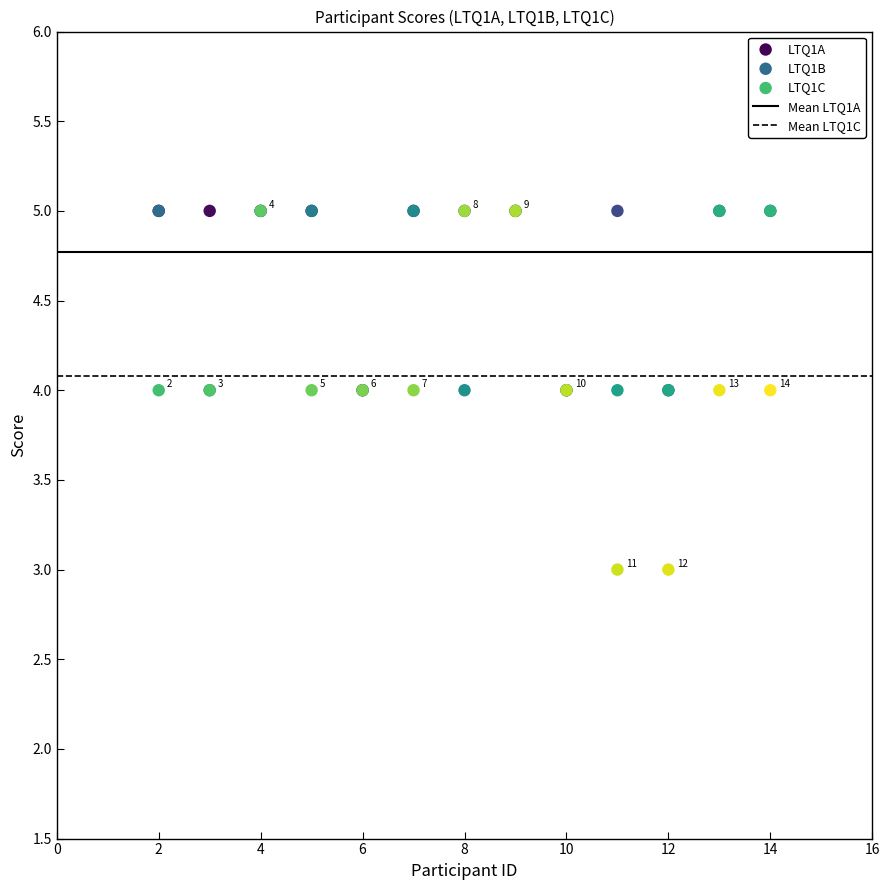

Which series has the widest spread of Y values?

LTQ1C